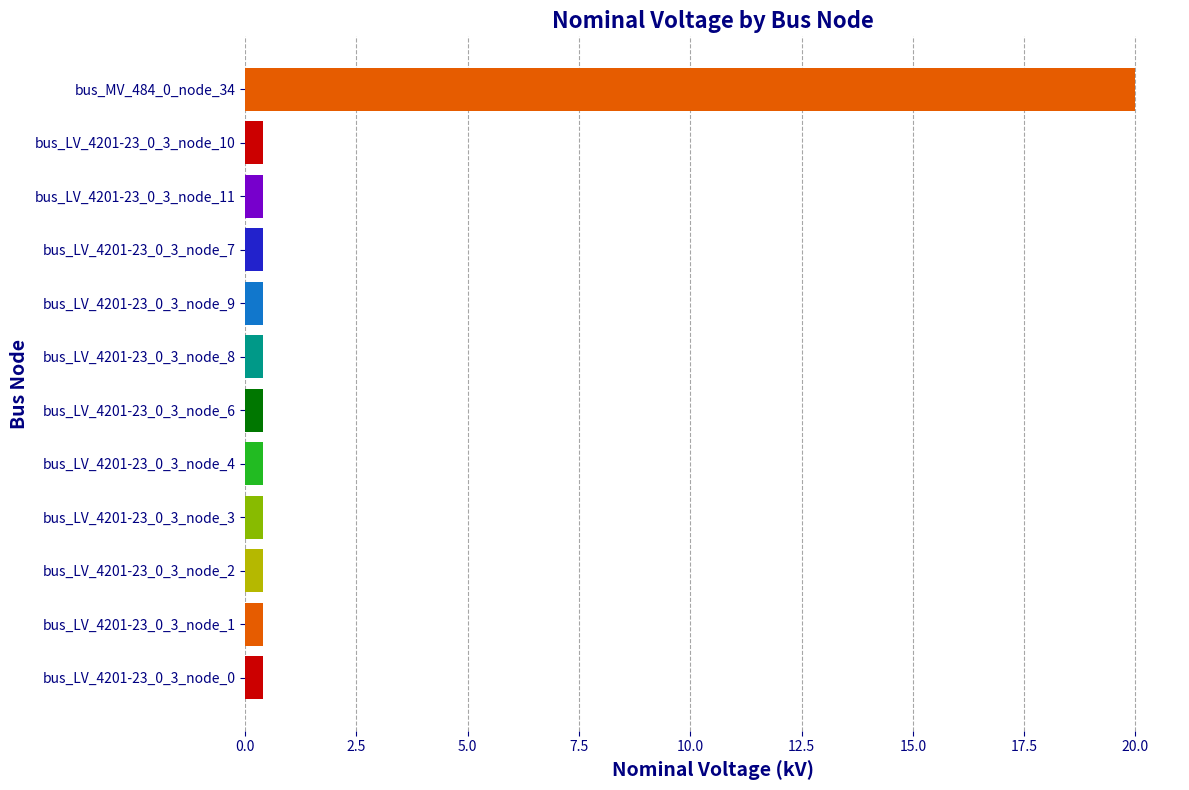

Reading bottom to top, list all the values displayed in this chart.

bus_LV_4201-23_0_3_node_0=0.4	bus_LV_4201-23_0_3_node_1=0.4	bus_LV_4201-23_0_3_node_2=0.4	bus_LV_4201-23_0_3_node_3=0.4	bus_LV_4201-23_0_3_node_4=0.4	bus_LV_4201-23_0_3_node_6=0.4	bus_LV_4201-23_0_3_node_8=0.4	bus_LV_4201-23_0_3_node_9=0.4	bus_LV_4201-23_0_3_node_7=0.4	bus_LV_4201-23_0_3_node_11=0.4	bus_LV_4201-23_0_3_node_10=0.4	bus_MV_484_0_node_34=20.0